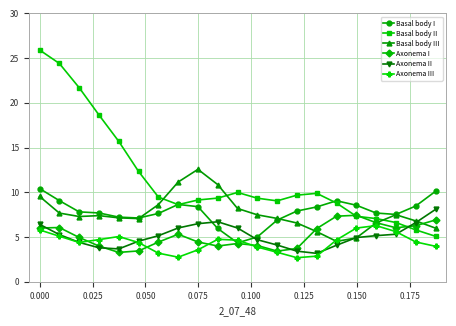

Which series has the largest range (max minus min)?

Basal body II